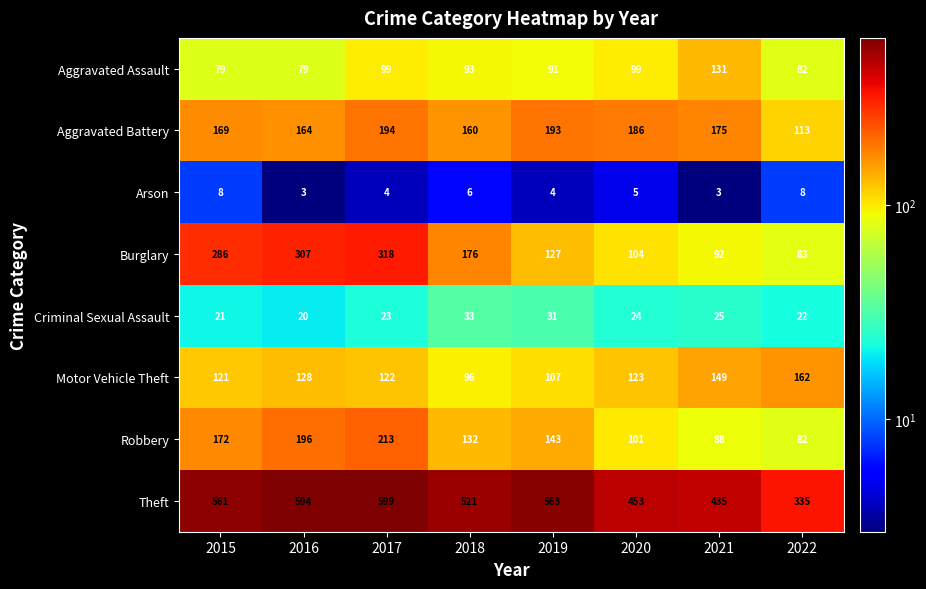

Which series has the widest spread of values?

Theft